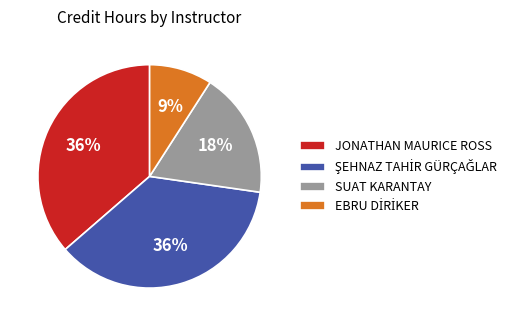

To the nearest percent, what is the combined percentage of SUAT KARANTAY and JONATHAN MAURICE ROSS?

55%